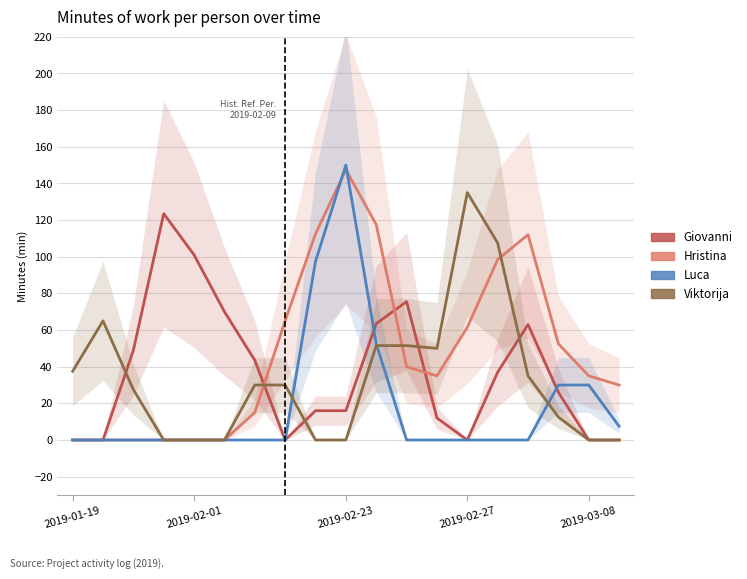

The Luca series shows 74.3 at 10. True or false?

False